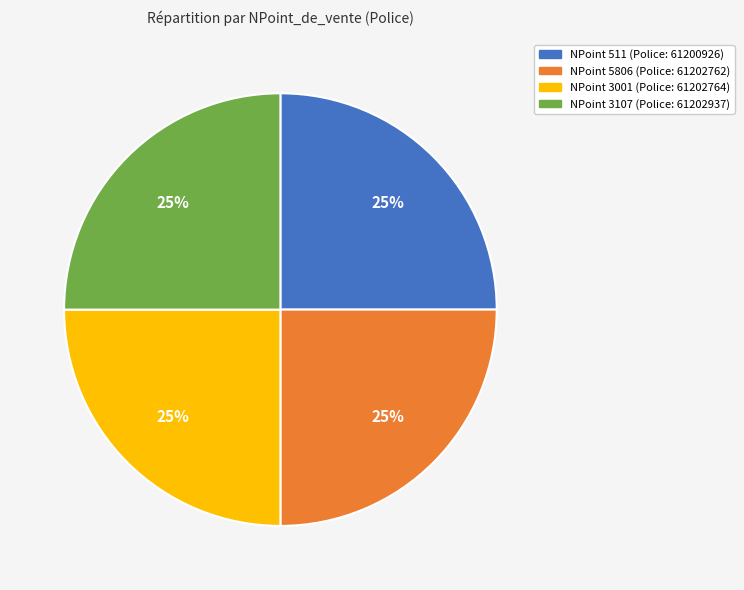

Does any single category account for the majority?

No